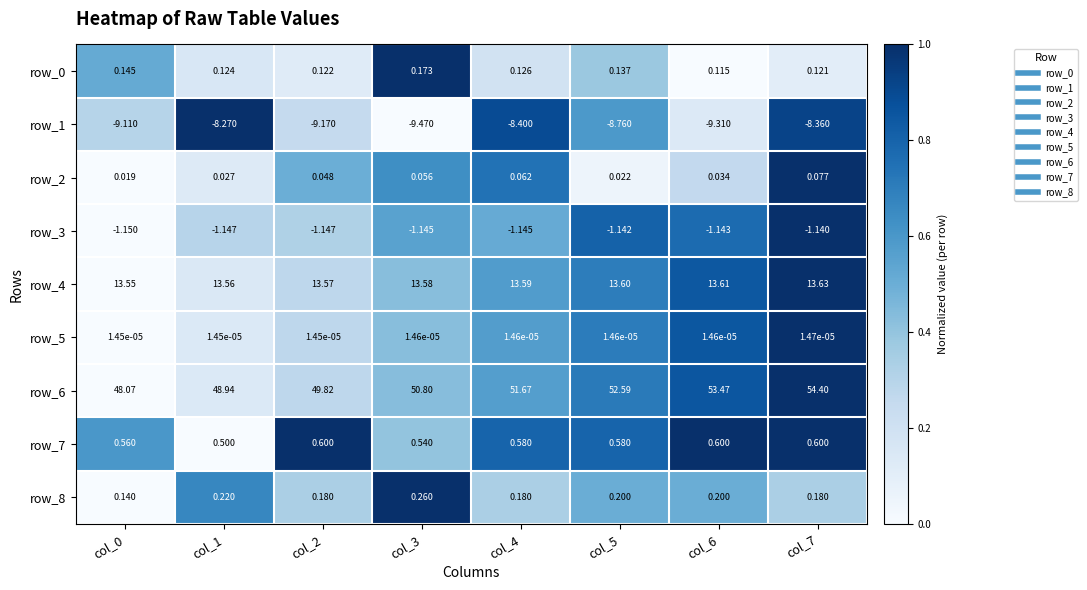

Is the value of row_3 at col_5 greater than the value of row_0 at col_2?

No